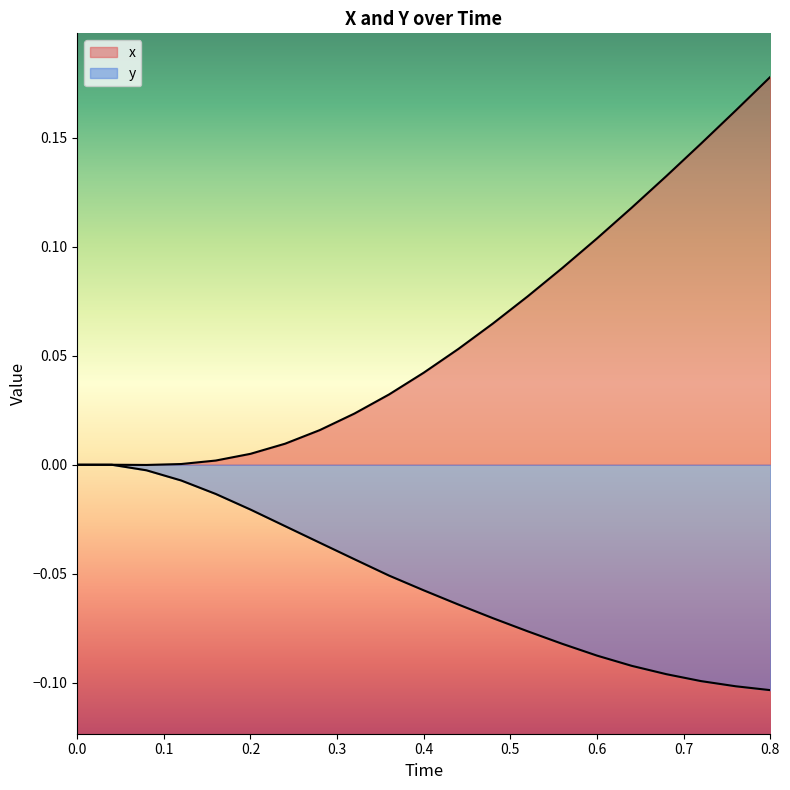

Does the chart display data point markers on the line(s)?

No